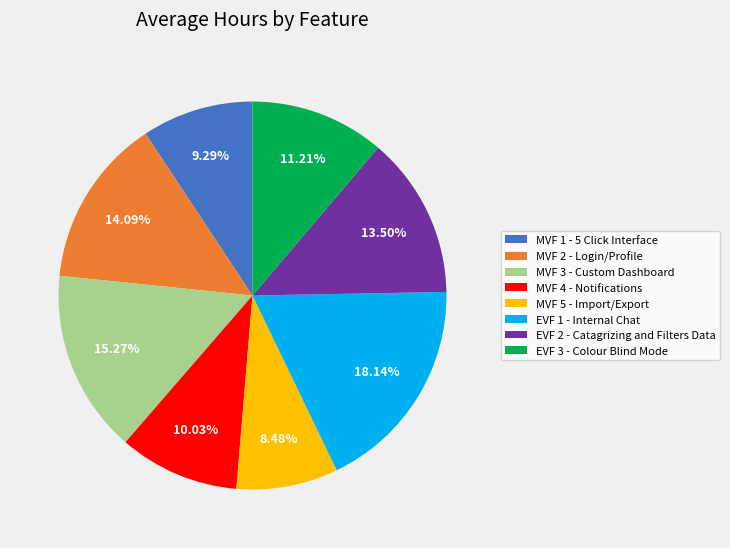

To the nearest percent, what is the difference between the largest and smallest slice percentages?

10%